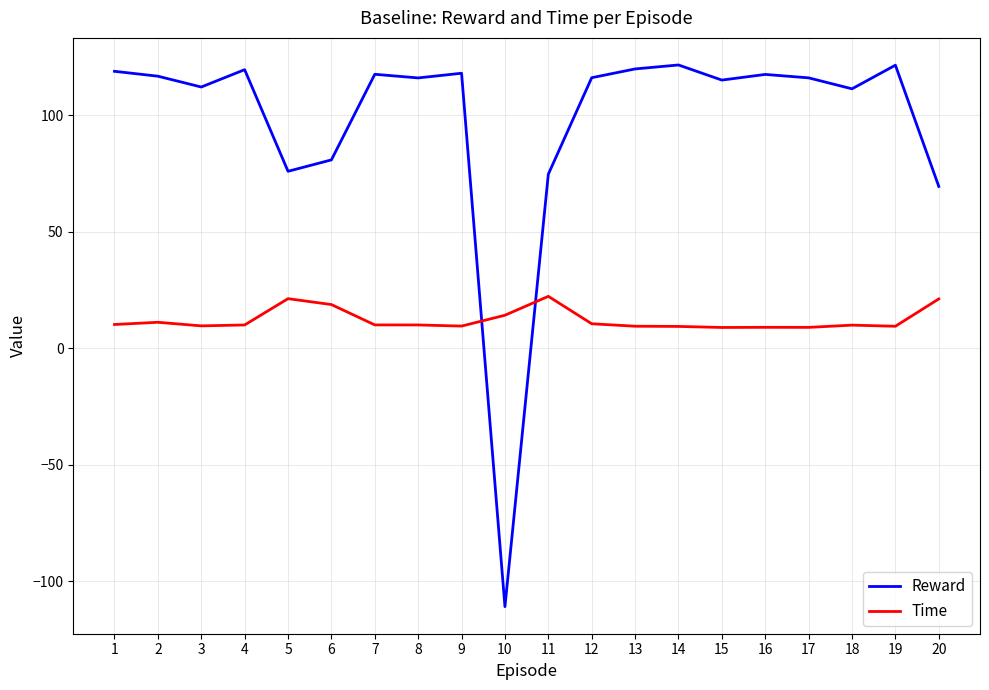

What is the total value across all series at 14?

130.9